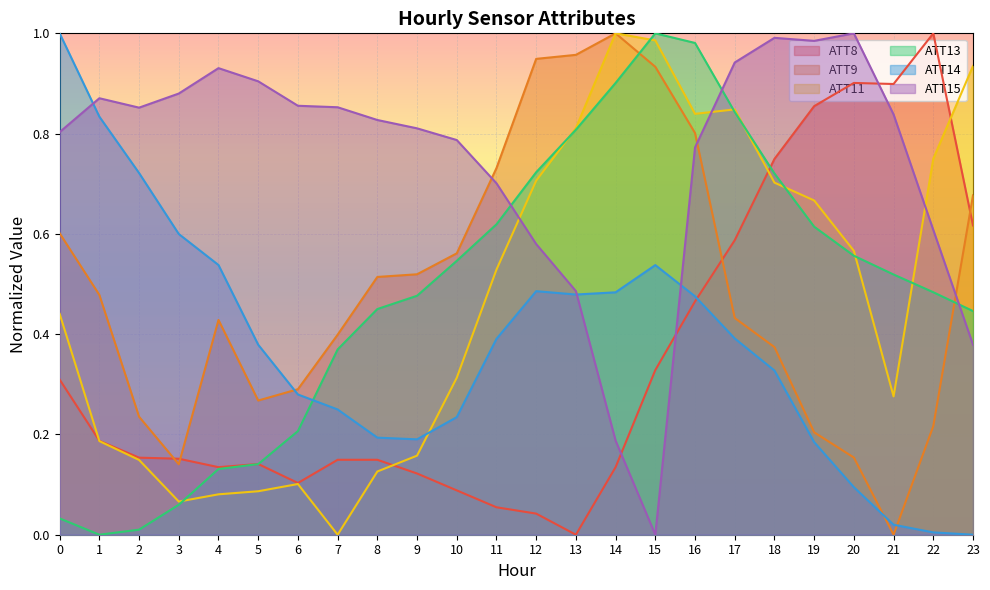

Between 14 and 11, which is larger?

14